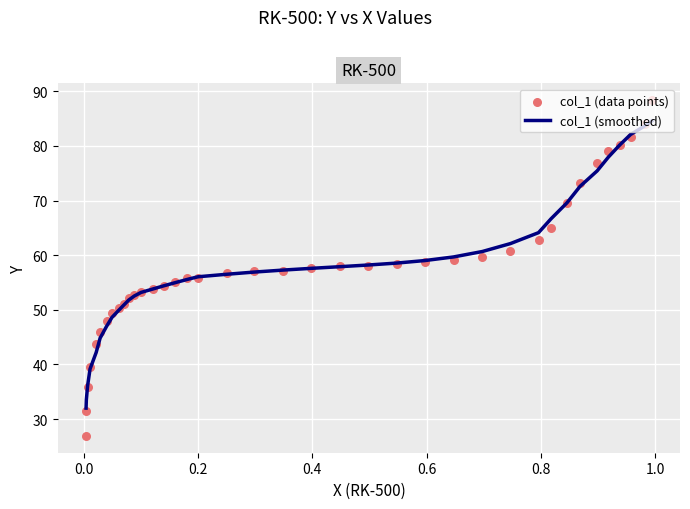

At how many categories does at least one series exceed 47?

33